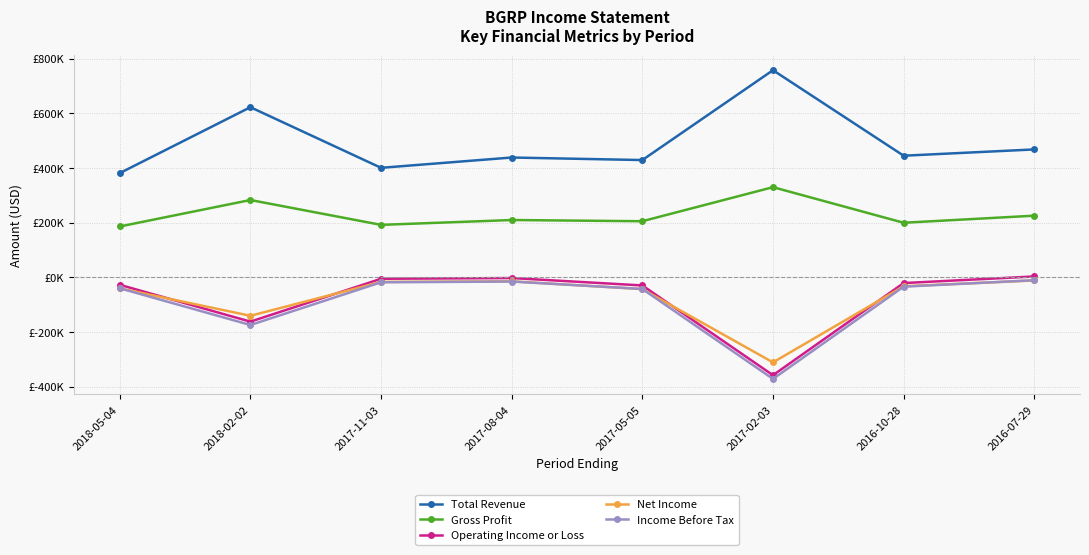

Rank the series at 2018-02-02 from highest to lowest value.

Total Revenue, Gross Profit, Net Income, Operating Income or Loss, Income Before Tax